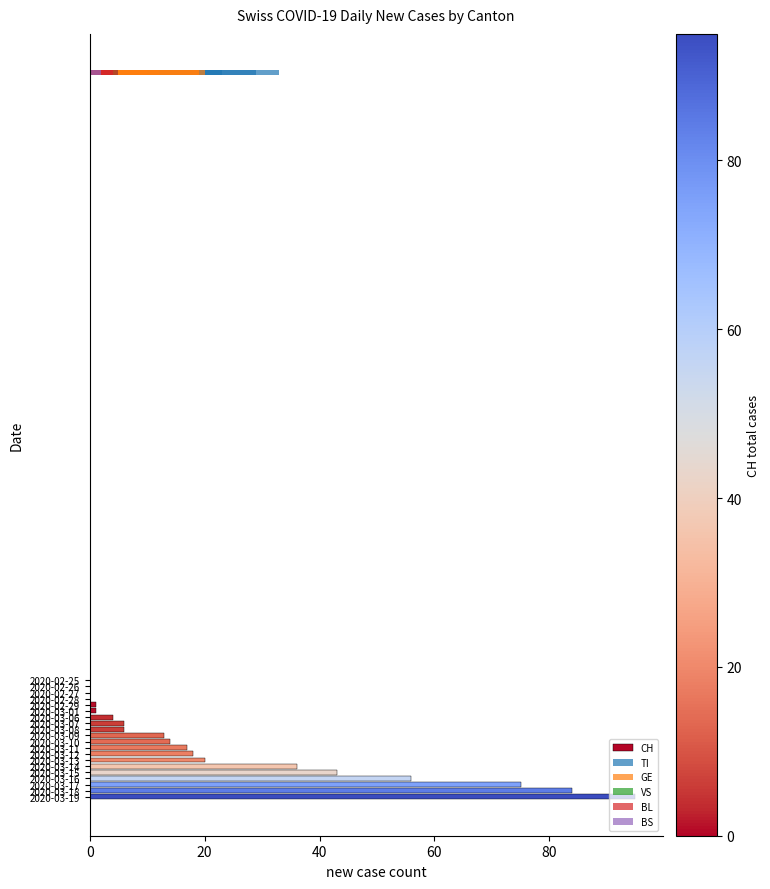

What is the greatest value displayed?

95